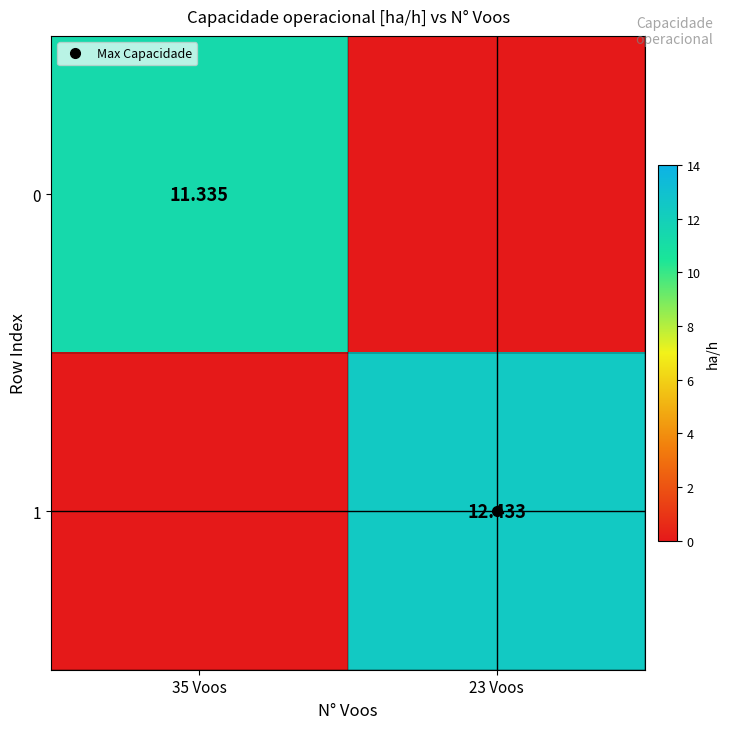

At which label is 1 closest to 6?

35 Voos